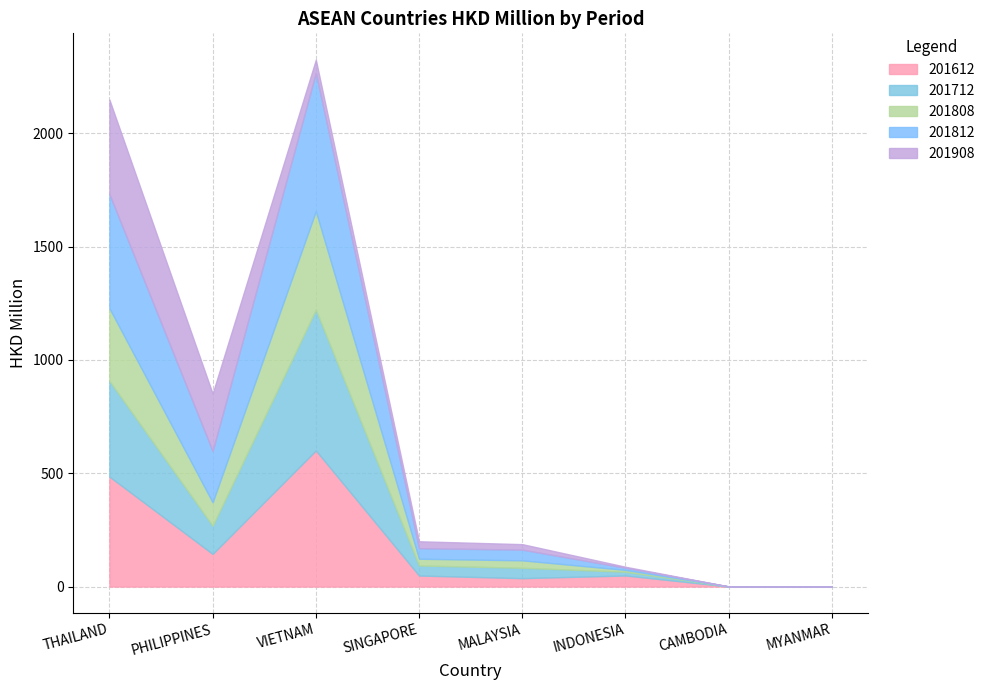

Reading left to right, extract all data points from this chart.

201612: 485.2	144.1	600.6	48.7	37.0	48.8	0.3	0.2
201712: 422.3	124.6	621.5	44.5	46.0	16.7	0.1	0.3
201808: 320.5	103.1	434.2	29.7	32.7	8.0	0.1	0.0
201812: 503.3	226.2	609.2	46.5	47.2	9.4	0.2	0.1
201908: 416.8	253.6	58.8	30.5	24.3	4.5	0.1	0.0